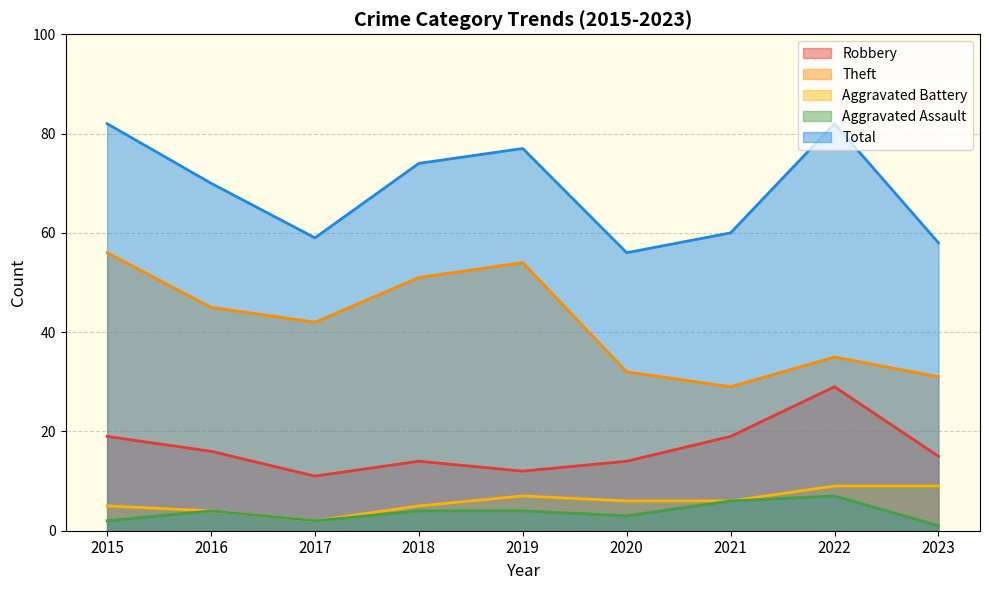

What is the sum of the Robbery values at 2018 and 2020?

28